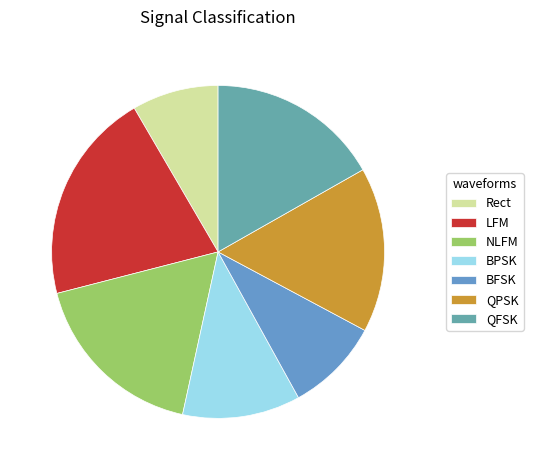

Does LFM represent more than half of the total?

No